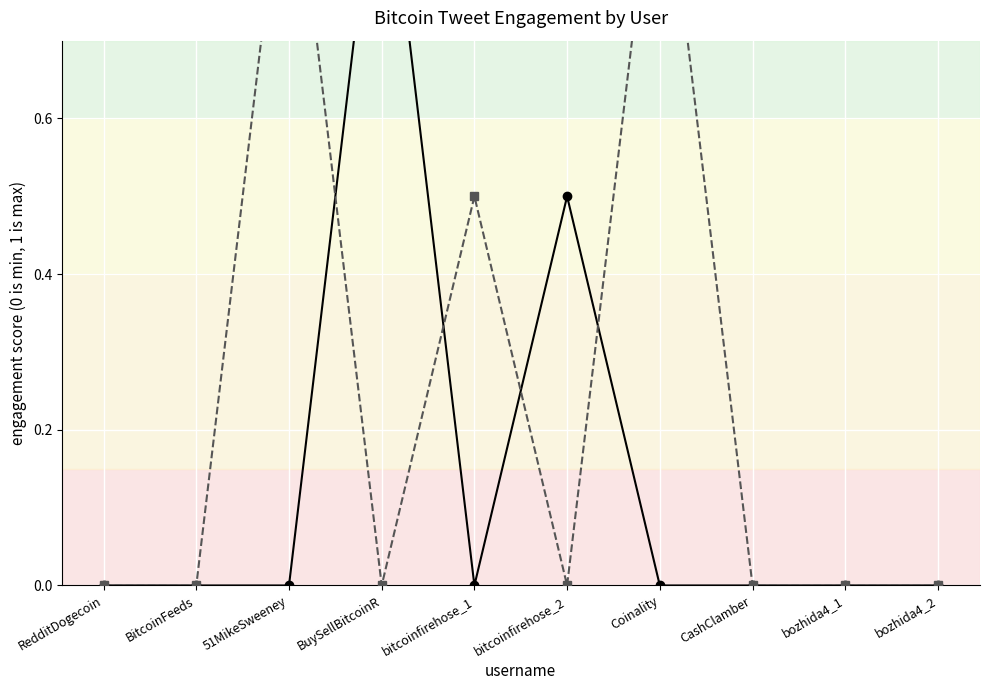

What is the total value across all series at bitcoinfirehose_1?

0.5